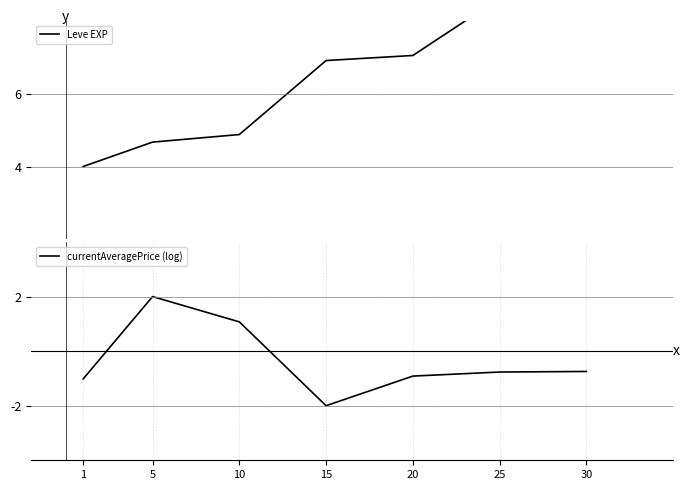

Where is the first local minimum for currentAveragePrice (log)?

15